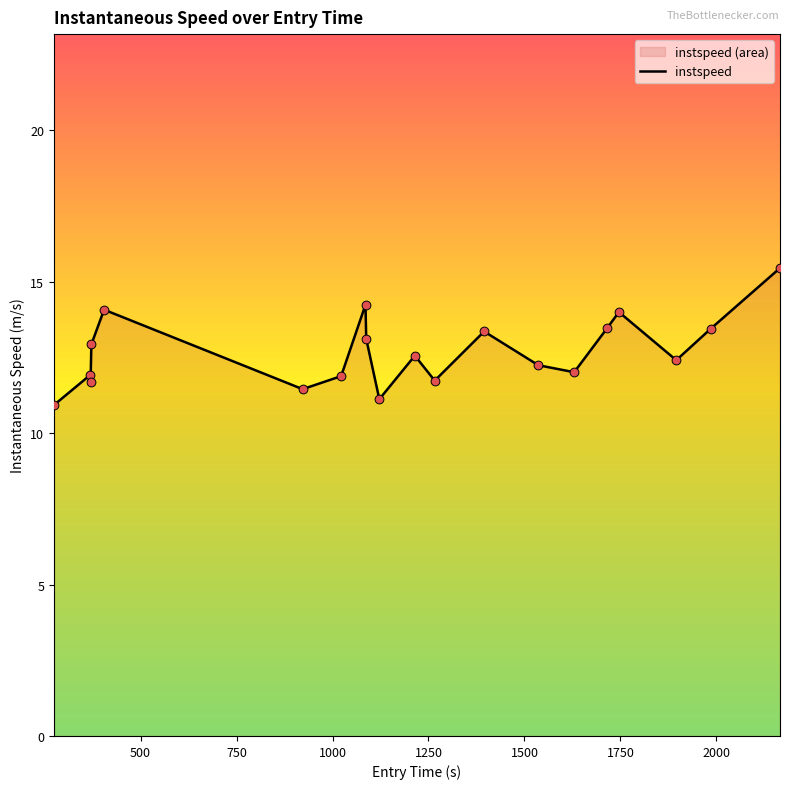

What is the minimum value shown in the chart?

10.9